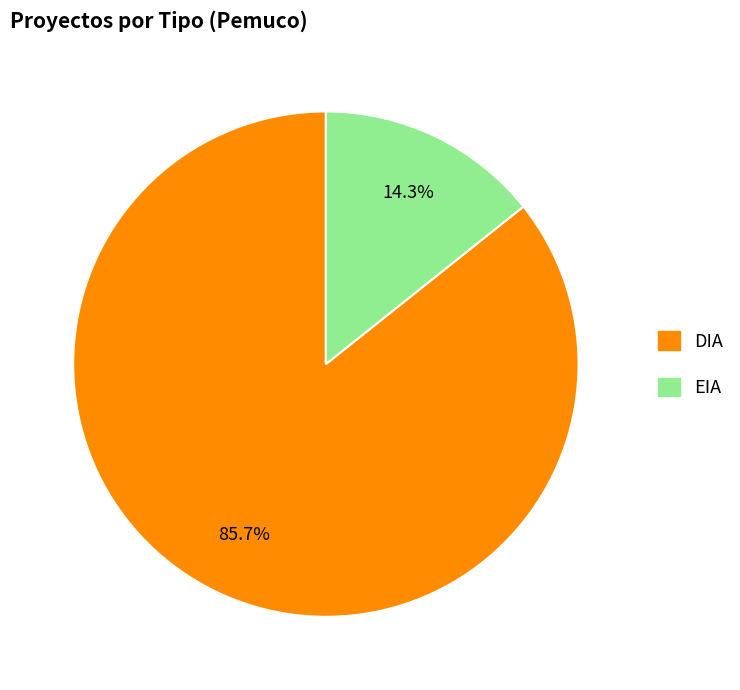

To the nearest percent, what is the difference between the largest and smallest slice percentages?

71%